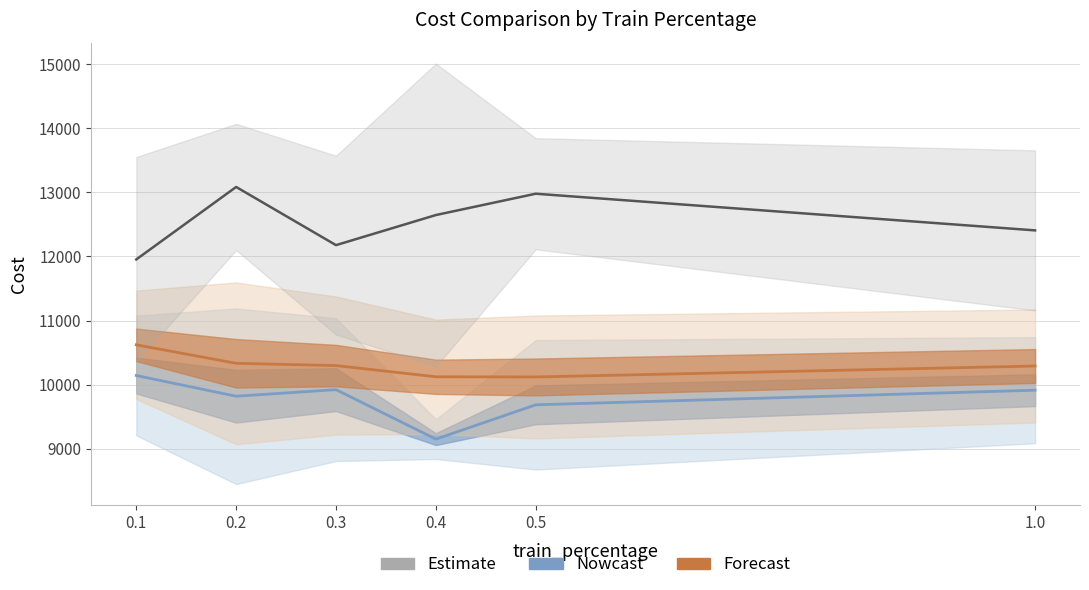

List the series in order of their peak value, highest first.

total_cost_weighted, total_cost_uniform, total_cost